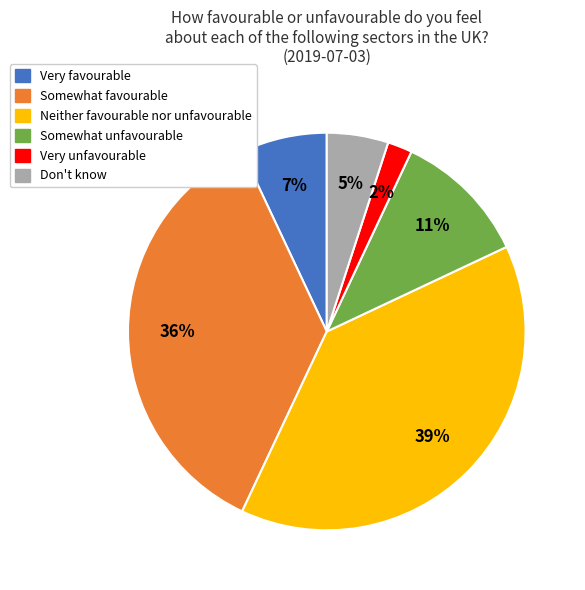

The Neither favourable nor unfavourable slice represents 39% of the pie. True or false?

True